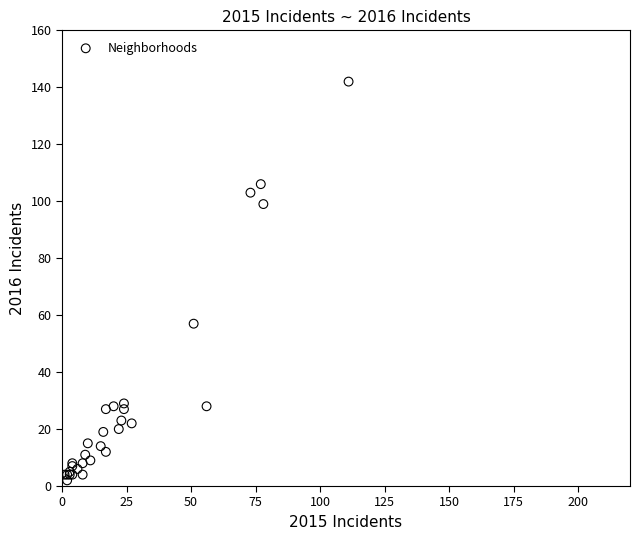

What Y value in the scatter plot is closest to 72?

57